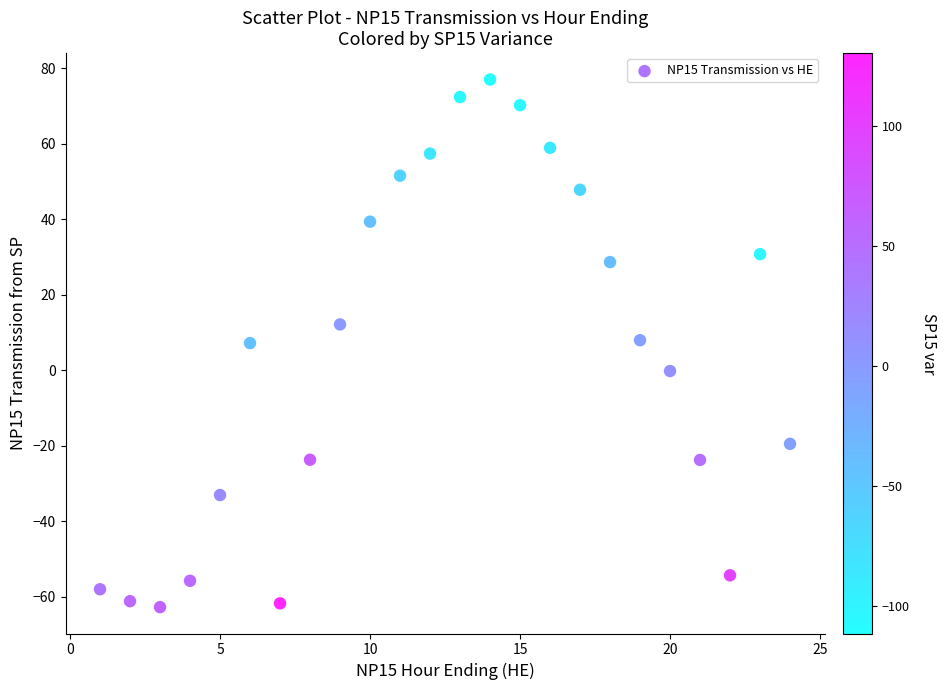

What is the range of Y values (max minus min)?

139.7